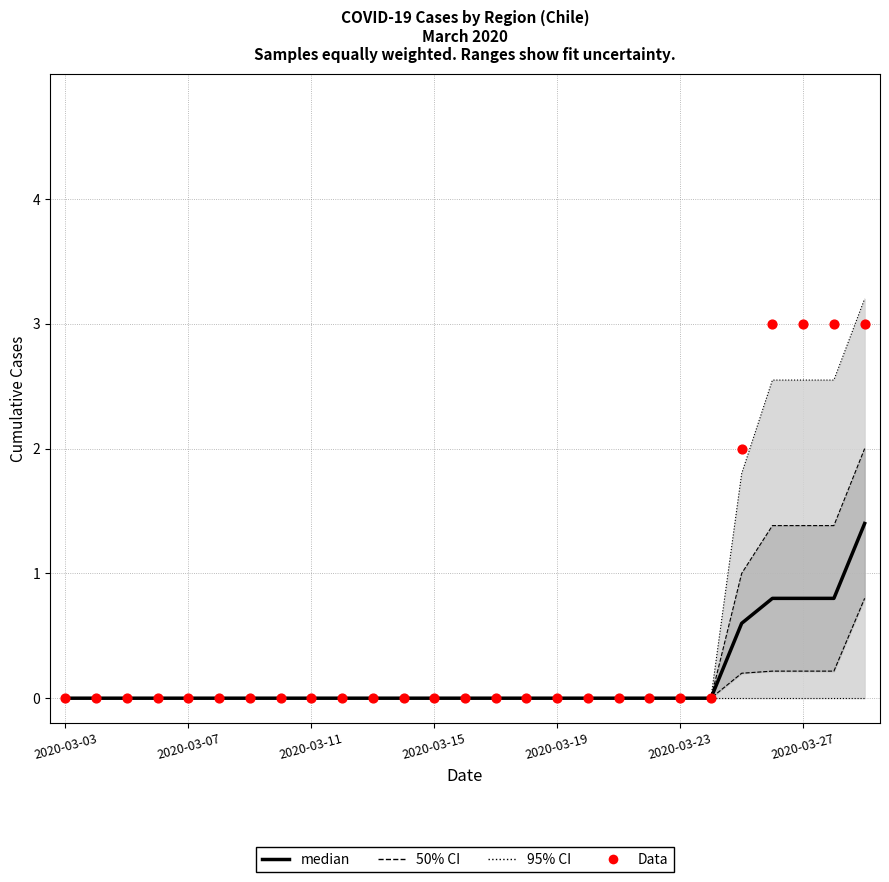

Which series contains the highest Y value?

95% CI